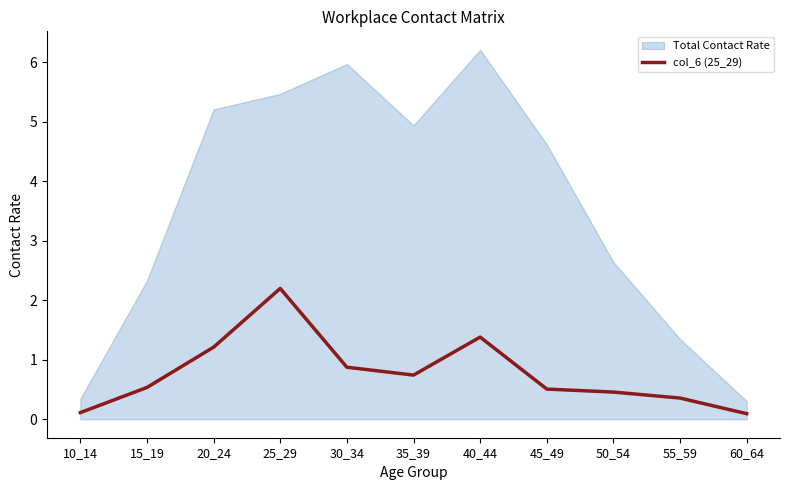

The chart shows a value of 0.1 at 10_14. True or false?

False